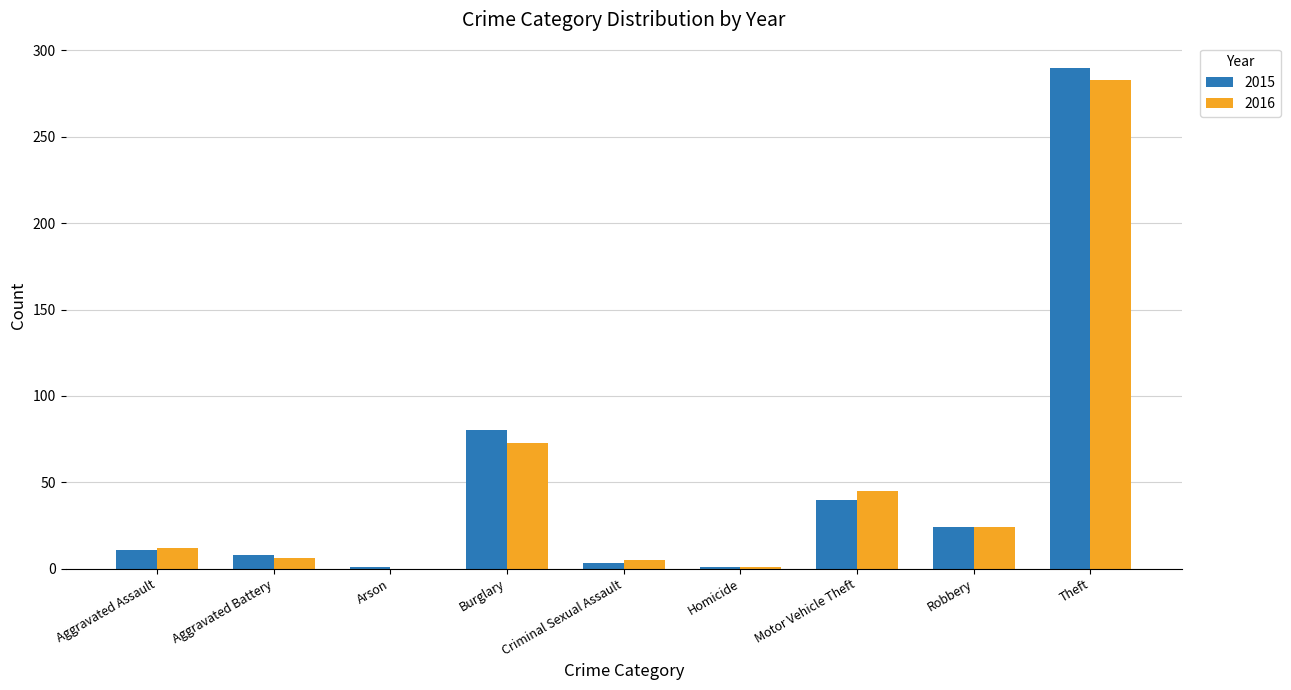

Is it true that 2015 equals 290 at Theft?

True